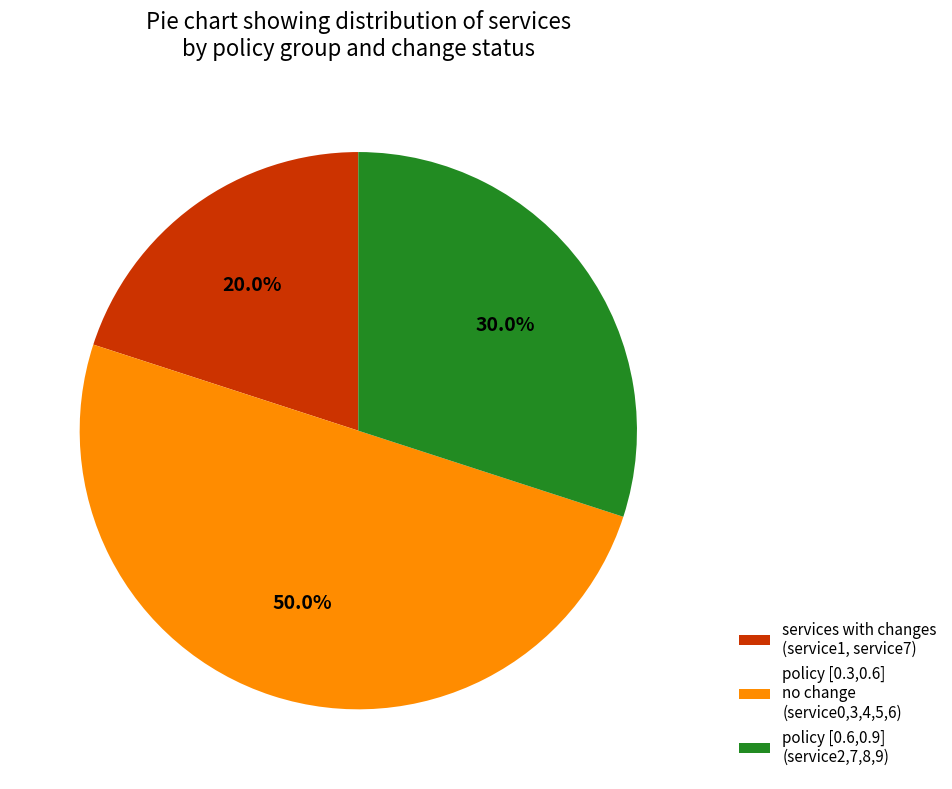

How many slices are in this pie chart?

3